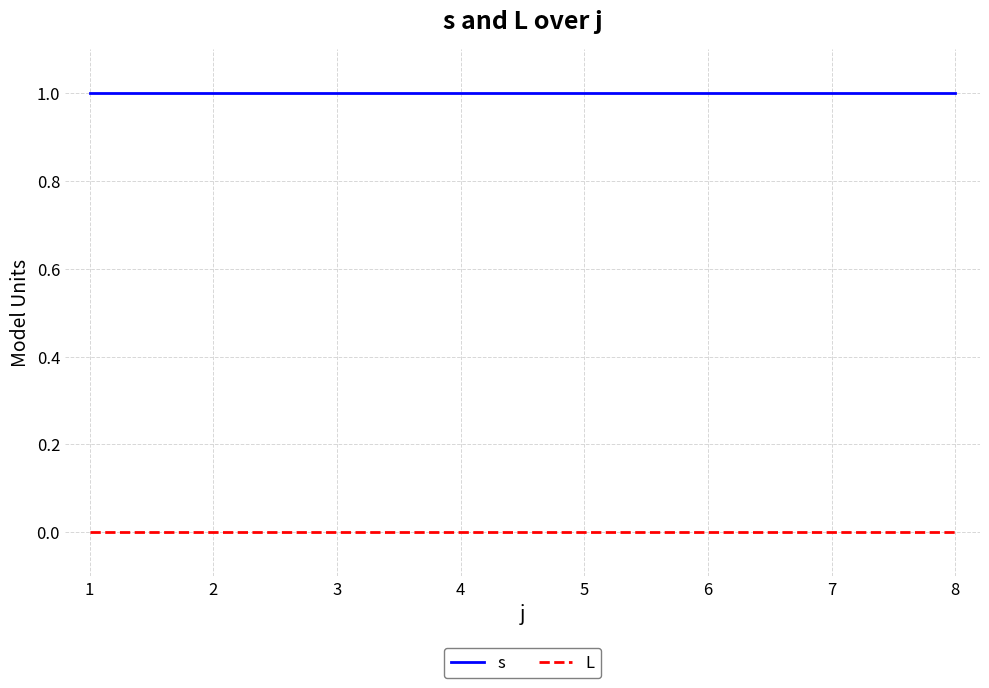

True or false: s has a value of 1 at 5.

True